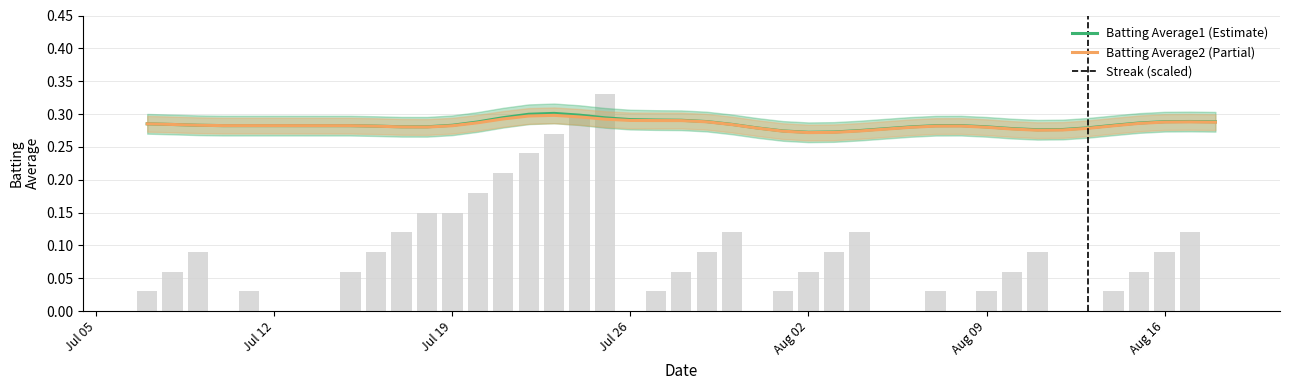

Which series has the widest spread of values?

Streak (scaled)